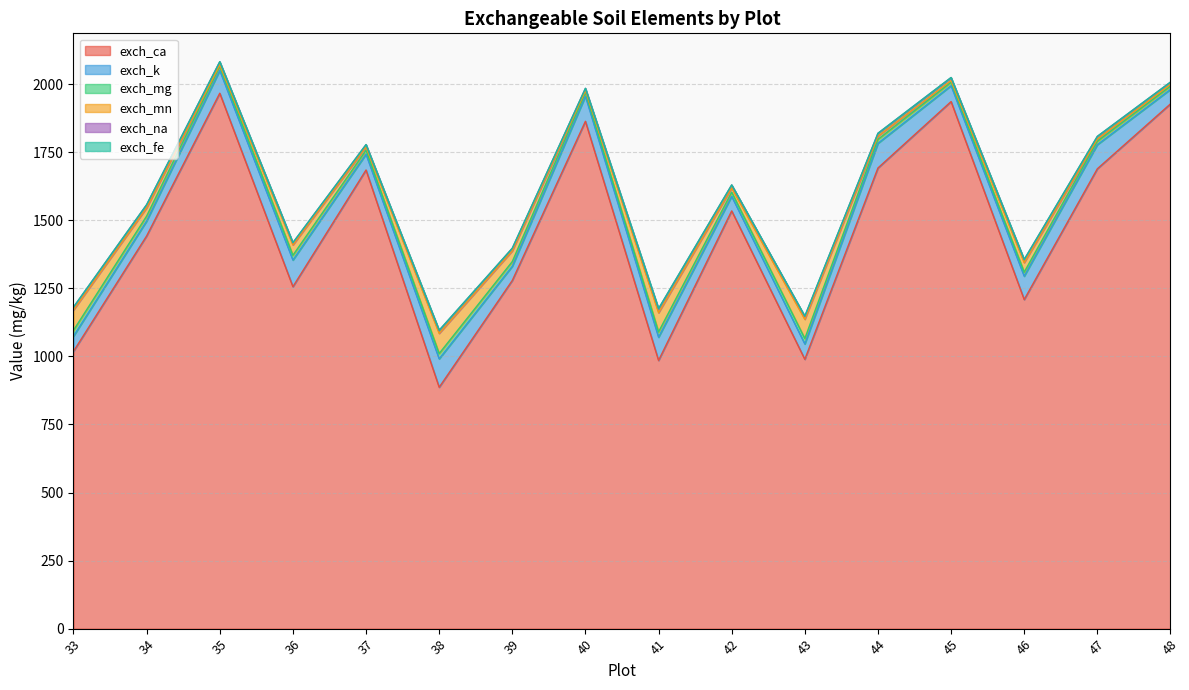

Which series changed the most between 46 and 47?

exch_ca